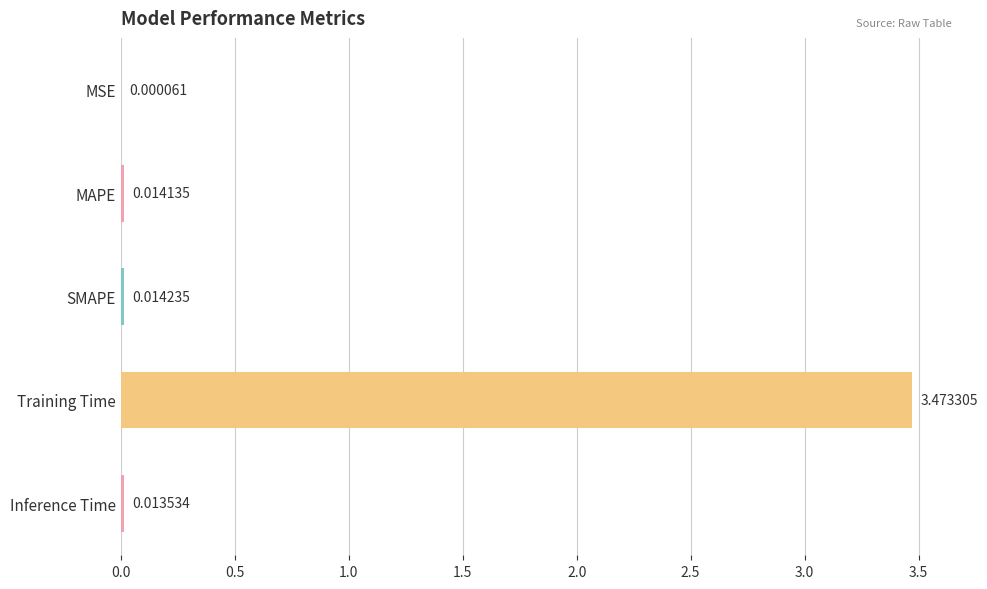

Which category has the highest value across all series?

Training Time